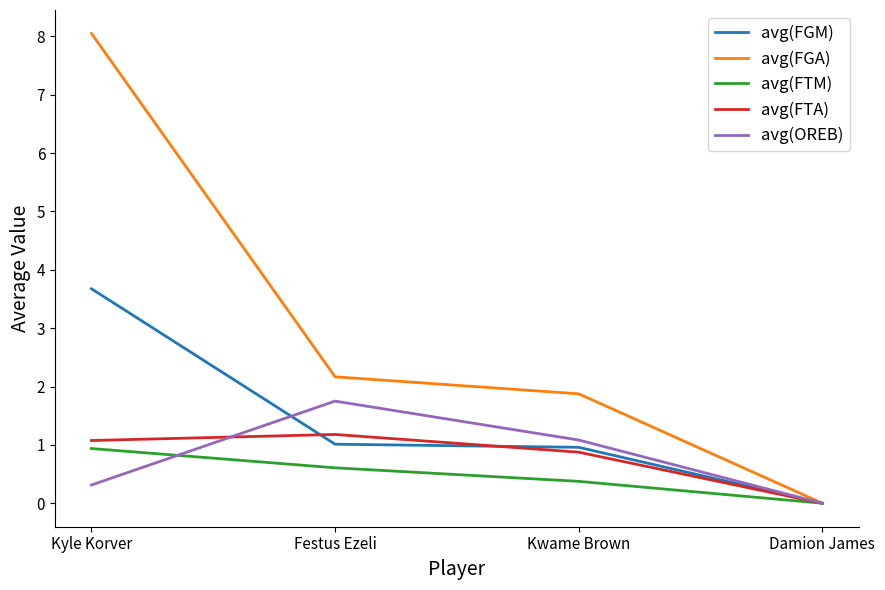

Rank the series by their maximum value, from highest to lowest.

avg(FGA), avg(FGM), avg(OREB), avg(FTA), avg(FTM)